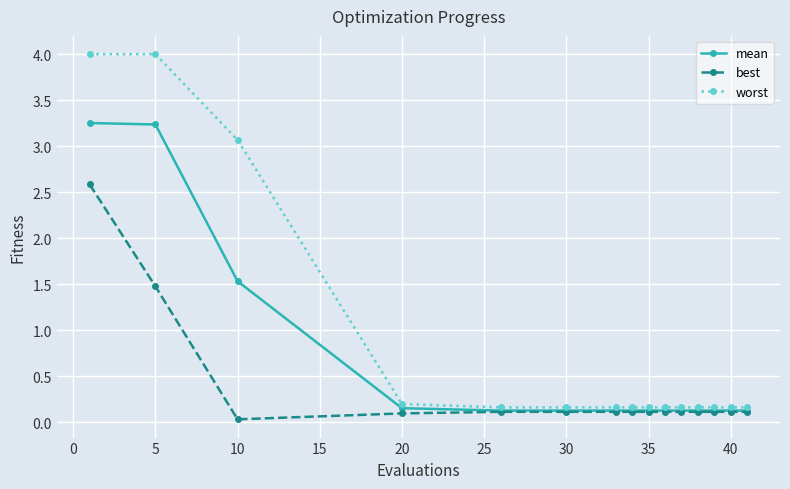

How many lines are shown in the chart?

3